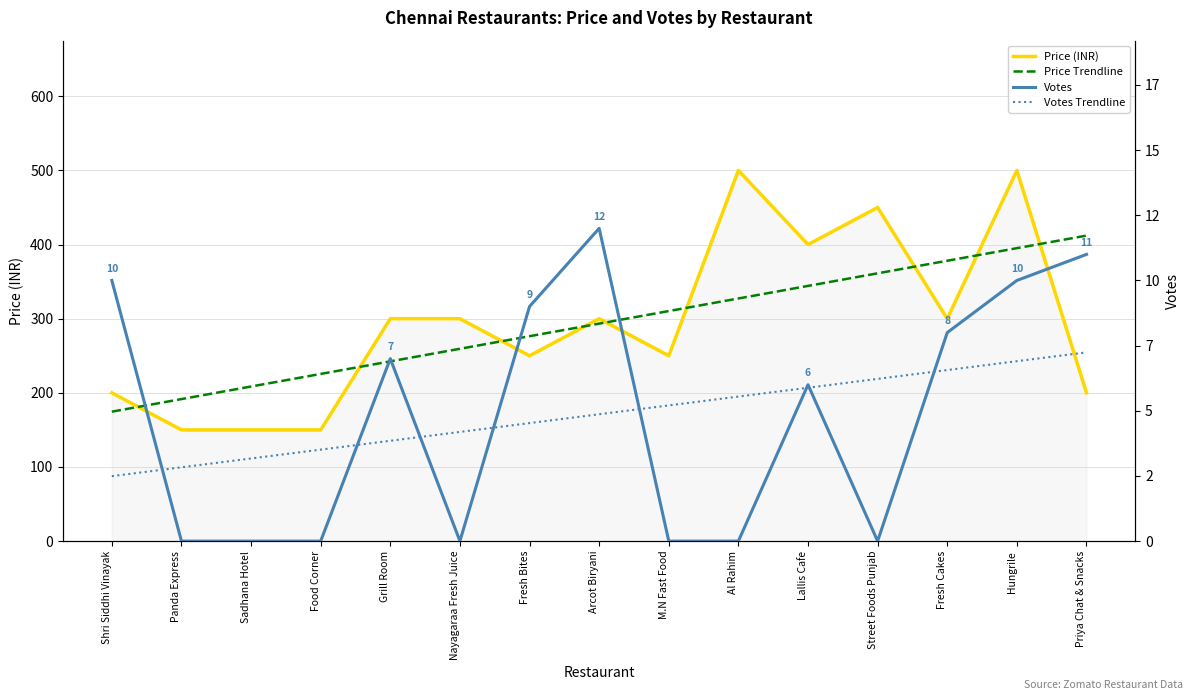

What is the label of the 3rd point from the right?

Fresh Cakes